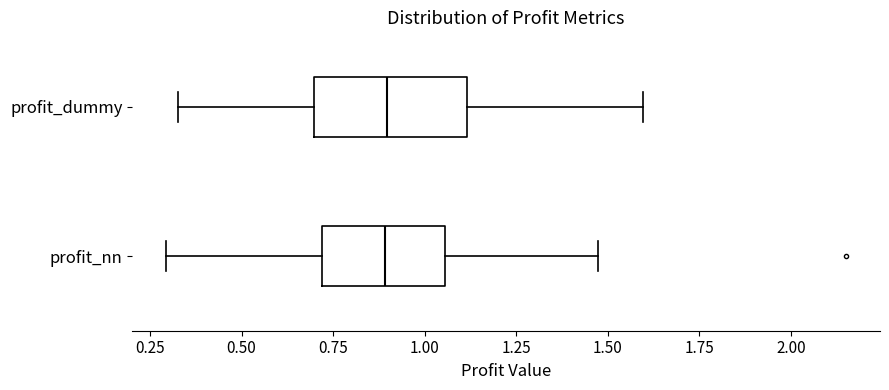

Where does the left whisker of the box for profit_dummy end on the x-axis? The values are not printed on the chart, so give them approximately, as read against the axis.

0.35